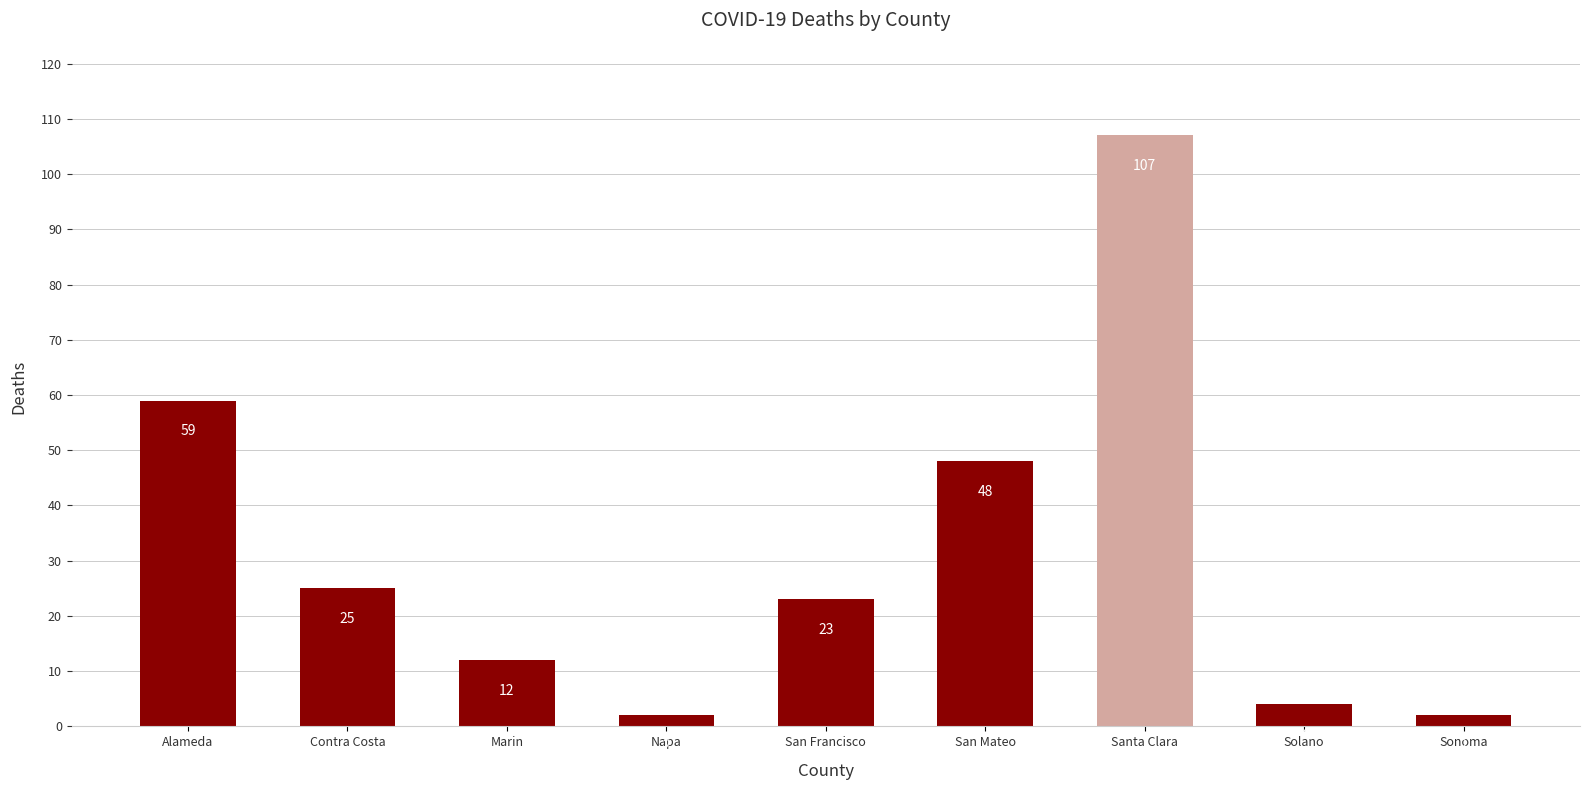

How many distinct data groups are displayed?

1